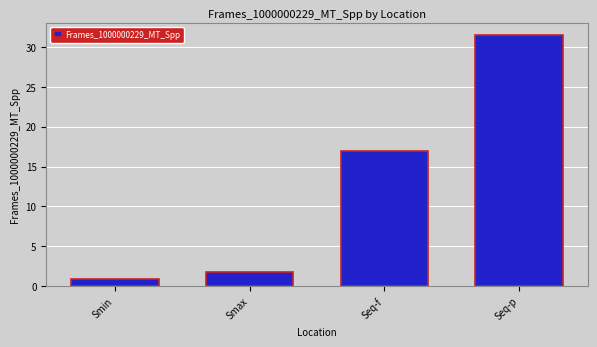

How many series are shown in this chart?

1